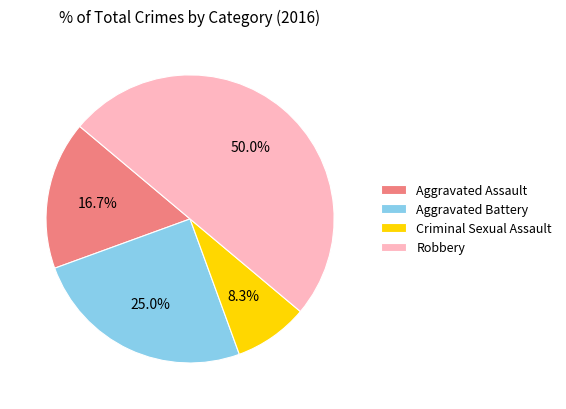

Which slice is the smallest?

Criminal Sexual Assault